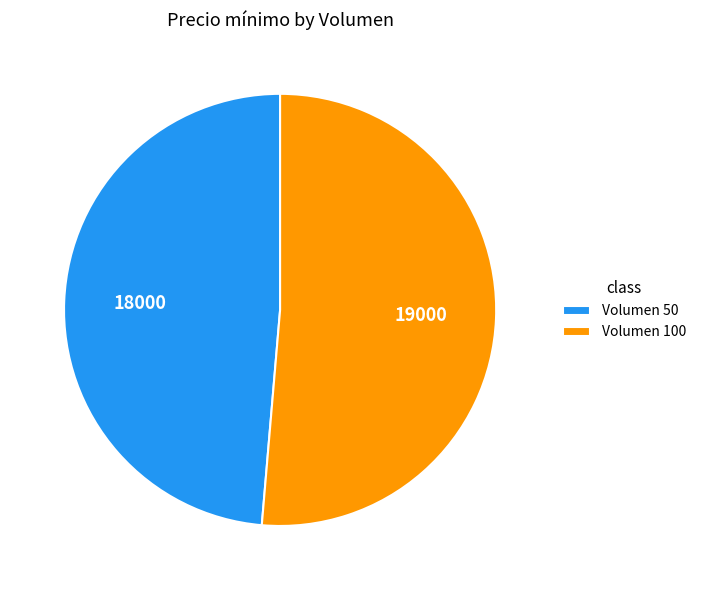

Is the sum of Volumen 50 and Volumen 100 greater than half?

Yes